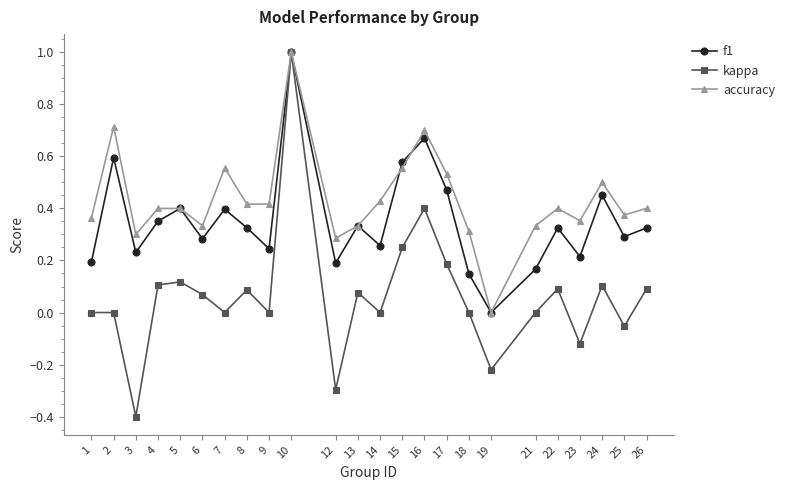

Rank the series by their average value, from lowest to highest.

kappa, f1, accuracy